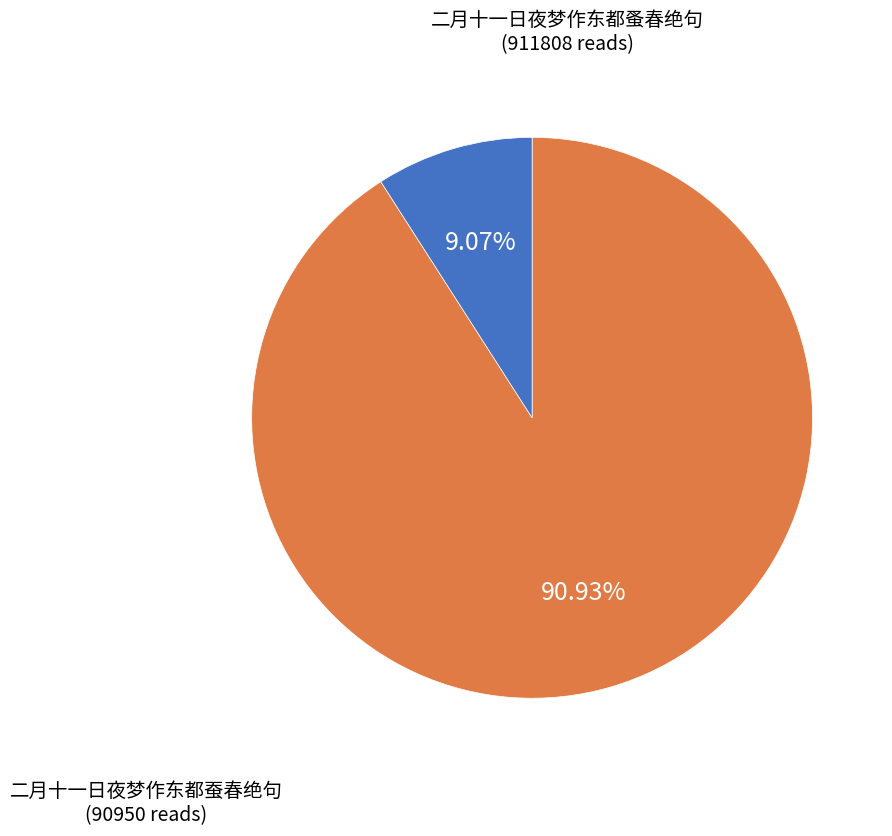

Is there a majority slice in this chart?

Yes